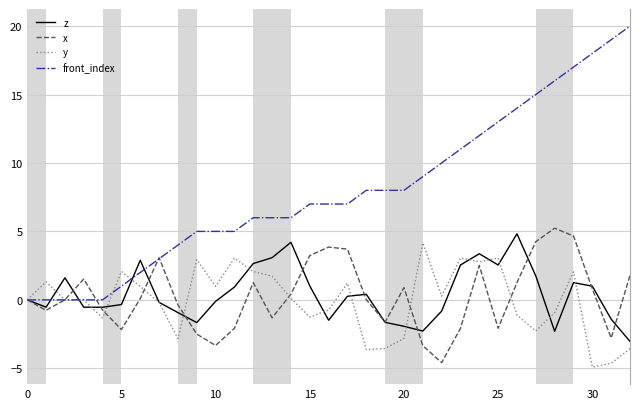

True or false: z has more than 1 points higher than both neighbors.

True